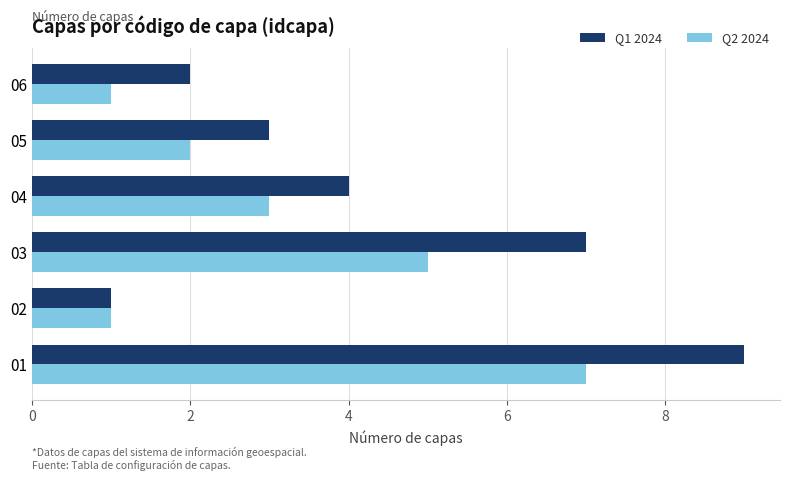

Which series has the largest total across all categories?

Q1 2024